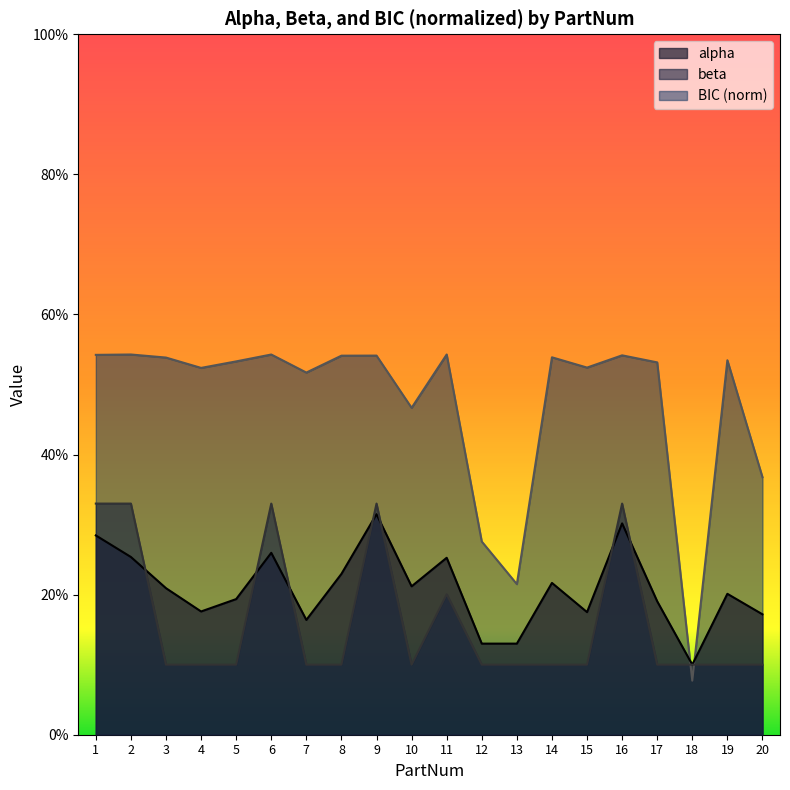

What are all the series names shown in the legend?

alpha, beta, BIC (norm)